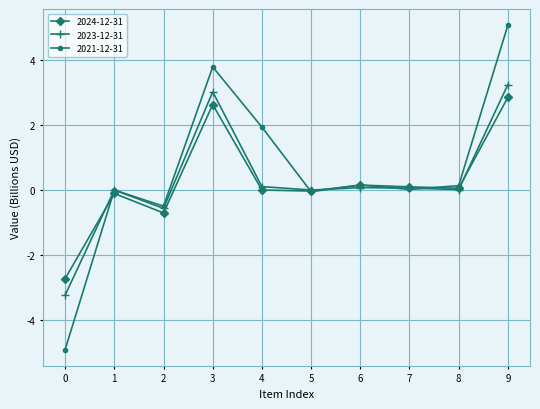

What is the maximum value shown in the chart?

5.1